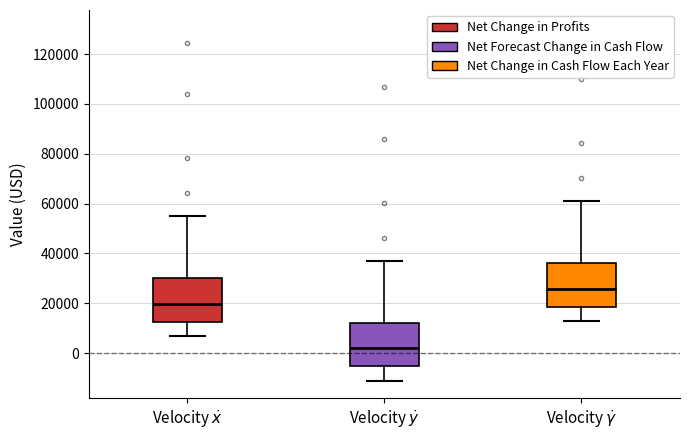

Reading left to right, transcribe this box plot: for each box, give where its median line is, the range the box spans, and where its two whiskers end, as read against the y-axis. The values are not printed on the chart, so give them approximately, as read against the axis.

Velocity $\dot{x}$: median 20000, box 12000 to 30000, whiskers 6000 to 54000
Velocity $\dot{y}$: median 2000, box -6000 to 12000, whiskers -12000 to 36000
Velocity $\dot{\gamma}$: median 26000, box 18000 to 36000, whiskers 12000 to 60000